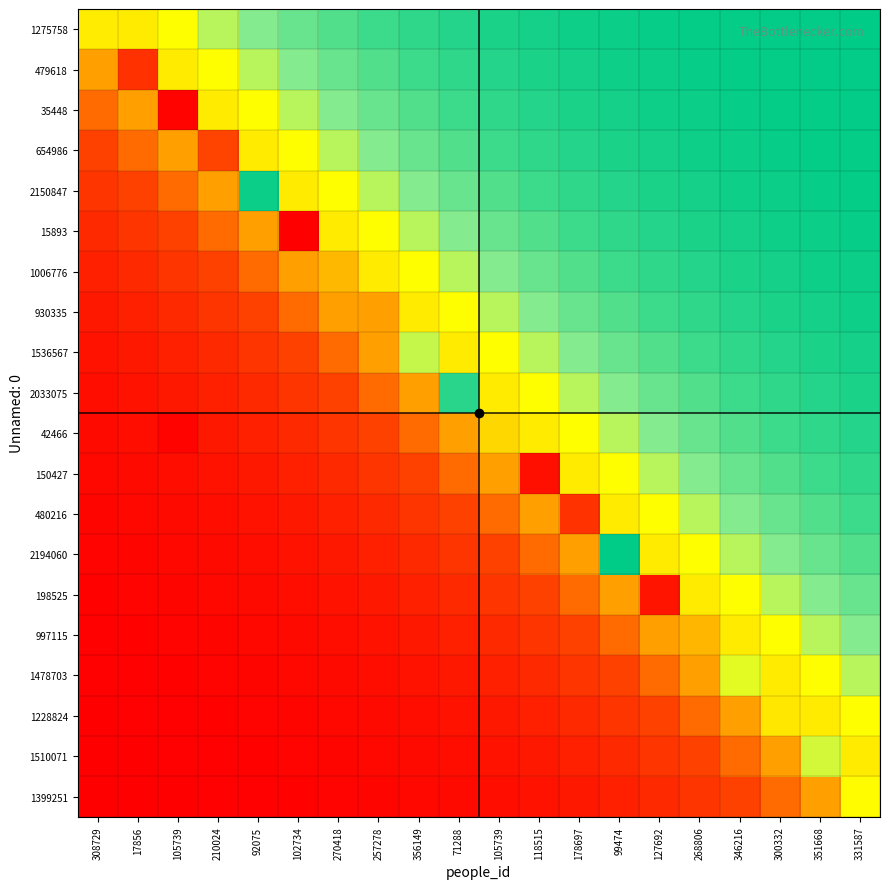

Reading right to left, what are all the values shown in this chart?

1275758: 331587=99.7	351668=99.6	300332=99.4	346216=99.2	268806=98.9	127692=98.5	99474=98.0	178697=97.3	118515=96.4	105739=95.3	71288=93.7	356149=91.7	257278=89.1	270418=85.8	102734=81.8	92075=76.9	210024=71.1	105739=64.6	17856=57.4	308729=58.1
479618: 331587=99.6	351668=99.4	300332=99.2	346216=98.9	268806=98.5	127692=98.0	99474=97.3	178697=96.4	118515=95.3	105739=93.7	71288=91.7	356149=89.1	257278=85.8	270418=81.8	102734=76.9	92075=71.1	210024=64.6	105739=57.4	17856=21.9	308729=42.6
35448: 331587=99.4	351668=99.2	300332=98.9	346216=98.5	268806=98.0	127692=97.3	99474=96.4	178697=95.3	118515=93.7	105739=91.7	71288=89.1	356149=85.8	257278=81.8	270418=76.9	102734=71.1	92075=64.6	210024=57.4	105739=1.6	17856=42.6	308729=35.4
654986: 331587=99.2	351668=98.9	300332=98.5	346216=98.0	268806=97.3	127692=96.4	99474=95.3	178697=93.7	118515=91.7	105739=89.1	71288=85.8	356149=81.8	257278=76.9	270418=71.1	102734=64.6	92075=57.4	210024=29.9	105739=42.6	17856=35.4	308729=28.9
2150847: 331587=98.9	351668=98.5	300332=98.0	346216=97.3	268806=96.4	127692=95.3	99474=93.7	178697=91.7	118515=89.1	105739=85.8	71288=81.8	356149=76.9	257278=71.1	270418=64.6	102734=57.4	92075=98.0	210024=42.6	105739=35.4	17856=28.9	308729=23.1
15893: 331587=98.5	351668=98.0	300332=97.3	346216=96.4	268806=95.3	127692=93.7	99474=91.7	178697=89.1	118515=85.8	105739=81.8	71288=76.9	356149=71.1	257278=64.6	270418=57.4	102734=0.7	92075=42.6	210024=35.4	105739=28.9	17856=23.1	308729=18.2
1006776: 331587=98.0	351668=97.3	300332=96.4	346216=95.3	268806=93.7	127692=91.7	99474=89.1	178697=85.8	118515=81.8	105739=76.9	71288=71.1	356149=64.6	257278=57.4	270418=45.9	102734=42.6	92075=35.4	210024=28.9	105739=23.1	17856=18.2	308729=14.2
930335: 331587=97.3	351668=96.4	300332=95.3	346216=93.7	268806=91.7	127692=89.1	99474=85.8	178697=81.8	118515=76.9	105739=71.1	71288=64.6	356149=57.4	257278=42.4	270418=42.6	102734=35.4	92075=28.9	210024=23.1	105739=18.2	17856=14.2	308729=10.9
1536567: 331587=96.4	351668=95.3	300332=93.7	346216=91.7	268806=89.1	127692=85.8	99474=81.8	178697=76.9	118515=71.1	105739=64.6	71288=57.4	356149=70.0	257278=42.6	270418=35.4	102734=28.9	92075=23.1	210024=18.2	105739=14.2	17856=10.9	308729=8.3
2033075: 331587=95.3	351668=93.7	300332=91.7	346216=89.1	268806=85.8	127692=81.8	99474=76.9	178697=71.1	118515=64.6	105739=57.4	71288=92.7	356149=42.6	257278=35.4	270418=28.9	102734=23.1	92075=18.2	210024=14.2	105739=10.9	17856=8.3	308729=6.3
42466: 331587=93.7	351668=91.7	300332=89.1	346216=85.8	268806=81.8	127692=76.9	99474=71.1	178697=64.6	118515=57.4	105739=50.0	71288=42.6	356149=35.4	257278=28.9	270418=23.1	102734=18.2	92075=14.2	210024=10.9	105739=1.9	17856=6.3	308729=4.7
150427: 331587=91.7	351668=89.1	300332=85.8	346216=81.8	268806=76.9	127692=71.1	99474=64.6	178697=57.4	118515=6.9	105739=42.6	71288=35.4	356149=28.9	257278=23.1	270418=18.2	102734=14.2	92075=10.9	210024=8.3	105739=6.3	17856=4.7	308729=3.6
480216: 331587=89.1	351668=85.8	300332=81.8	346216=76.9	268806=71.1	127692=64.6	99474=57.4	178697=21.9	118515=42.6	105739=35.4	71288=28.9	356149=23.1	257278=18.2	270418=14.2	102734=10.9	92075=8.3	210024=6.3	105739=4.7	17856=3.6	308729=2.7
2194060: 331587=85.8	351668=81.8	300332=76.9	346216=71.1	268806=64.6	127692=57.4	99474=100.0	178697=42.6	118515=35.4	105739=28.9	71288=23.1	356149=18.2	257278=14.2	270418=10.9	102734=8.3	92075=6.3	210024=4.7	105739=3.6	17856=2.7	308729=2.0
198525: 331587=81.8	351668=76.9	300332=71.1	346216=64.6	268806=57.4	127692=9.0	99474=42.6	178697=35.4	118515=28.9	105739=23.1	71288=18.2	356149=14.2	257278=10.9	270418=8.3	102734=6.3	92075=4.7	210024=3.6	105739=2.7	17856=2.0	308729=1.5
997115: 331587=76.9	351668=71.1	300332=64.6	346216=57.4	268806=45.4	127692=42.6	99474=35.4	178697=28.9	118515=23.1	105739=18.2	71288=14.2	356149=10.9	257278=8.3	270418=6.3	102734=4.7	92075=3.6	210024=2.7	105739=2.0	17856=1.5	308729=1.1
1478703: 331587=71.1	351668=64.6	300332=57.4	346216=67.4	268806=42.6	127692=35.4	99474=28.9	178697=23.1	118515=18.2	105739=14.2	71288=10.9	356149=8.3	257278=6.3	270418=4.7	102734=3.6	92075=2.7	210024=2.0	105739=1.5	17856=1.1	308729=0.8
1228824: 331587=64.6	351668=57.4	300332=56.0	346216=42.6	268806=35.4	127692=28.9	99474=23.1	178697=18.2	118515=14.2	105739=10.9	71288=8.3	356149=6.3	257278=4.7	270418=3.6	102734=2.7	92075=2.0	210024=1.5	105739=1.1	17856=0.8	308729=0.6
1510071: 331587=57.4	351668=68.8	300332=42.6	346216=35.4	268806=28.9	127692=23.1	99474=18.2	178697=14.2	118515=10.9	105739=8.3	71288=6.3	356149=4.7	257278=3.6	270418=2.7	102734=2.0	92075=1.5	210024=1.1	105739=0.8	17856=0.6	308729=0.4
1399251: 331587=63.8	351668=42.6	300332=35.4	346216=28.9	268806=23.1	127692=18.2	99474=14.2	178697=10.9	118515=8.3	105739=6.3	71288=4.7	356149=3.6	257278=2.7	270418=2.0	102734=1.5	92075=1.1	210024=0.8	105739=0.6	17856=0.4	308729=0.3